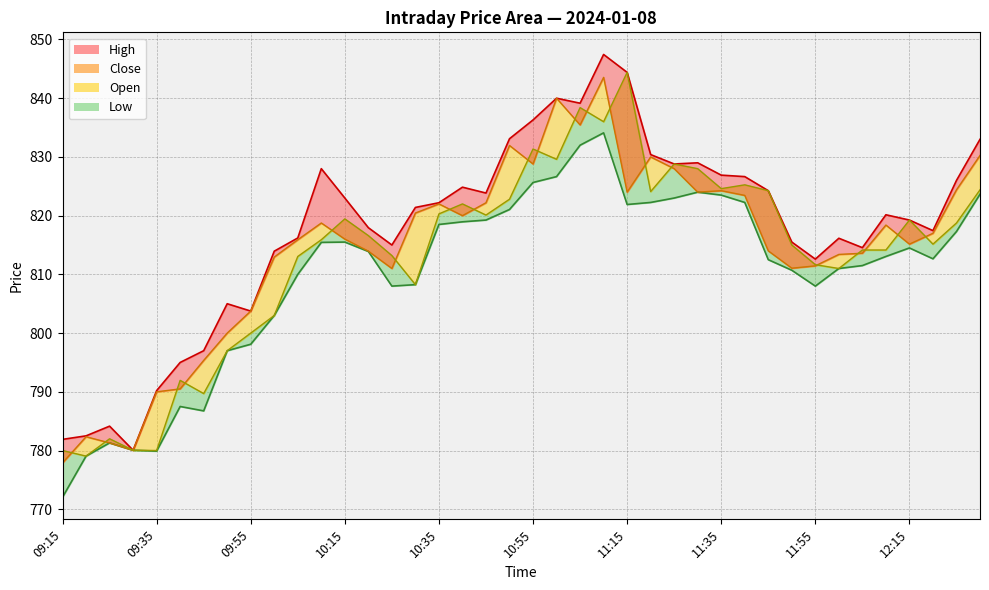

List the series in order of their peak value, highest first.

High_line, Open_line, Close_line, Low_line